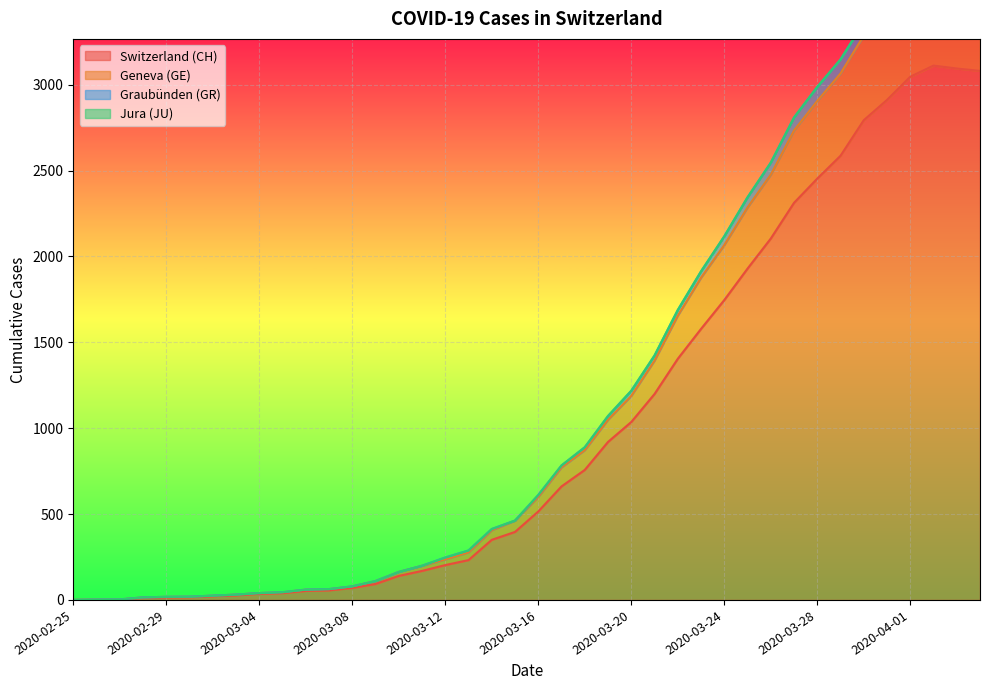

What is the label of the 18th point from the left?

2020-03-13